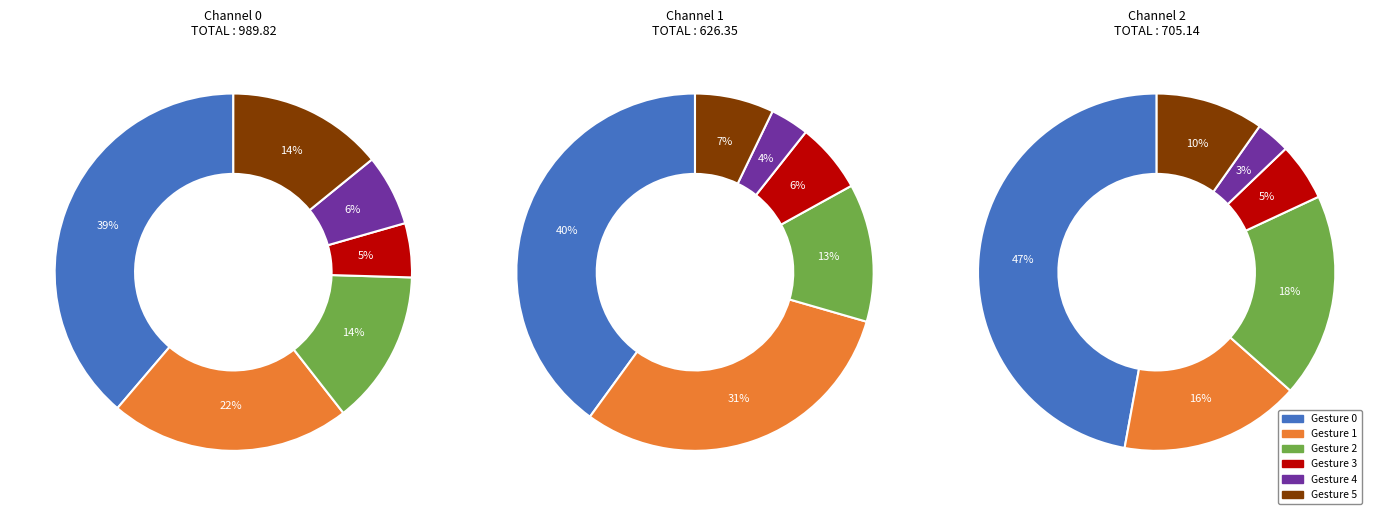

To the nearest percent, what percentage of the pie is Gesture 5?

14%